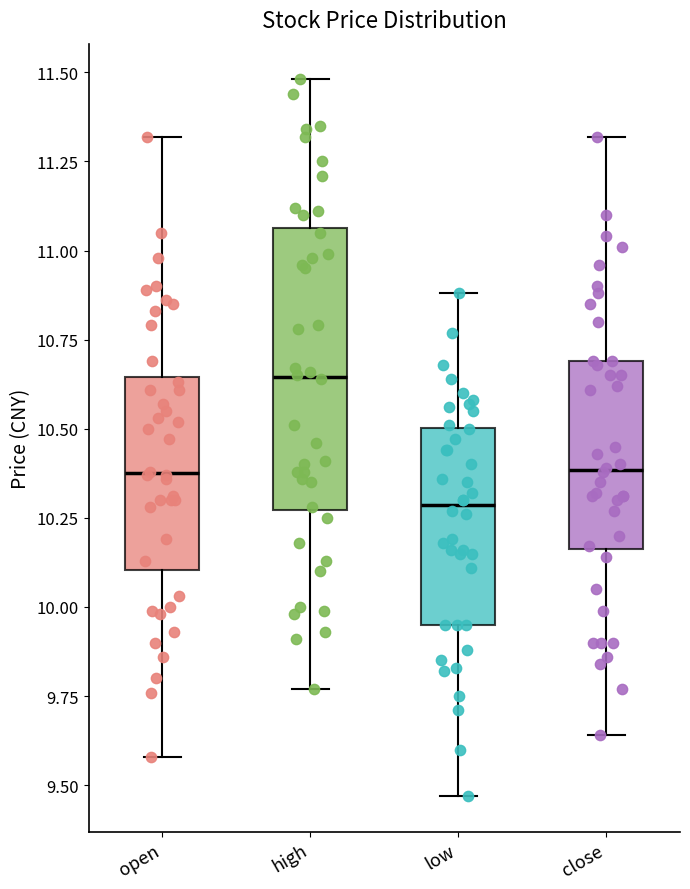

Comparing the boxes themselves (not the whiskers), which one is the tallest?

high